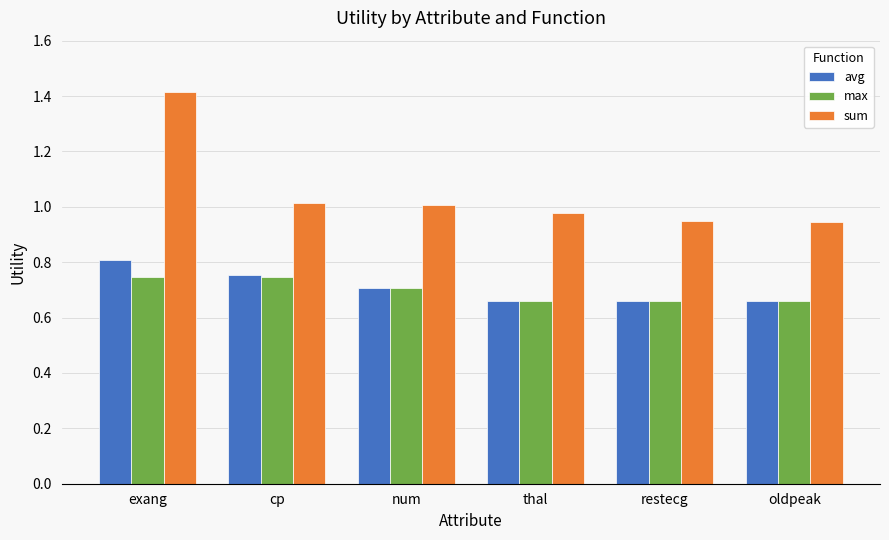

What are all the series names shown in the legend?

avg, max, sum